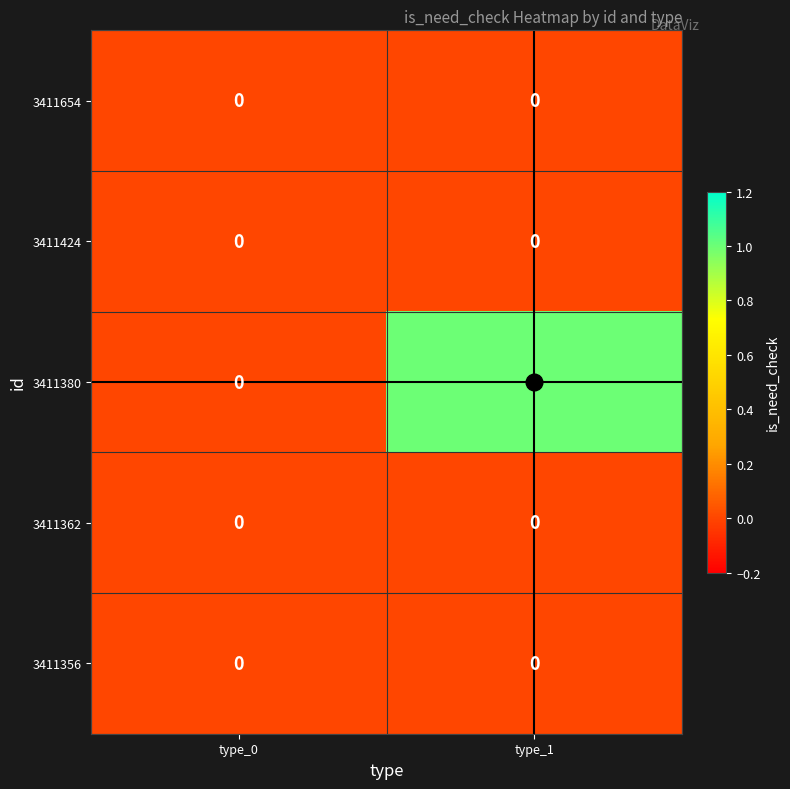

Which series has the largest range (max minus min)?

3411380